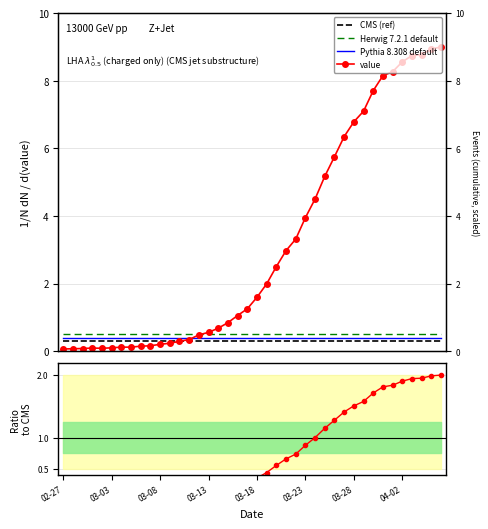

True or false: Ratio to CMS and value cross at least once.

False